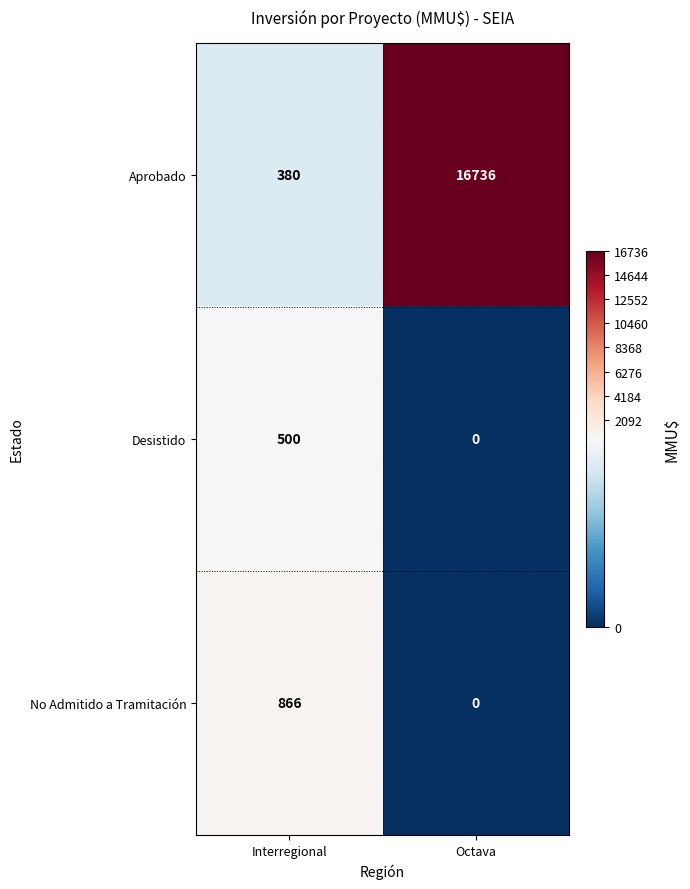

Between Interregional and Octava, which series saw the biggest shift?

Aprobado